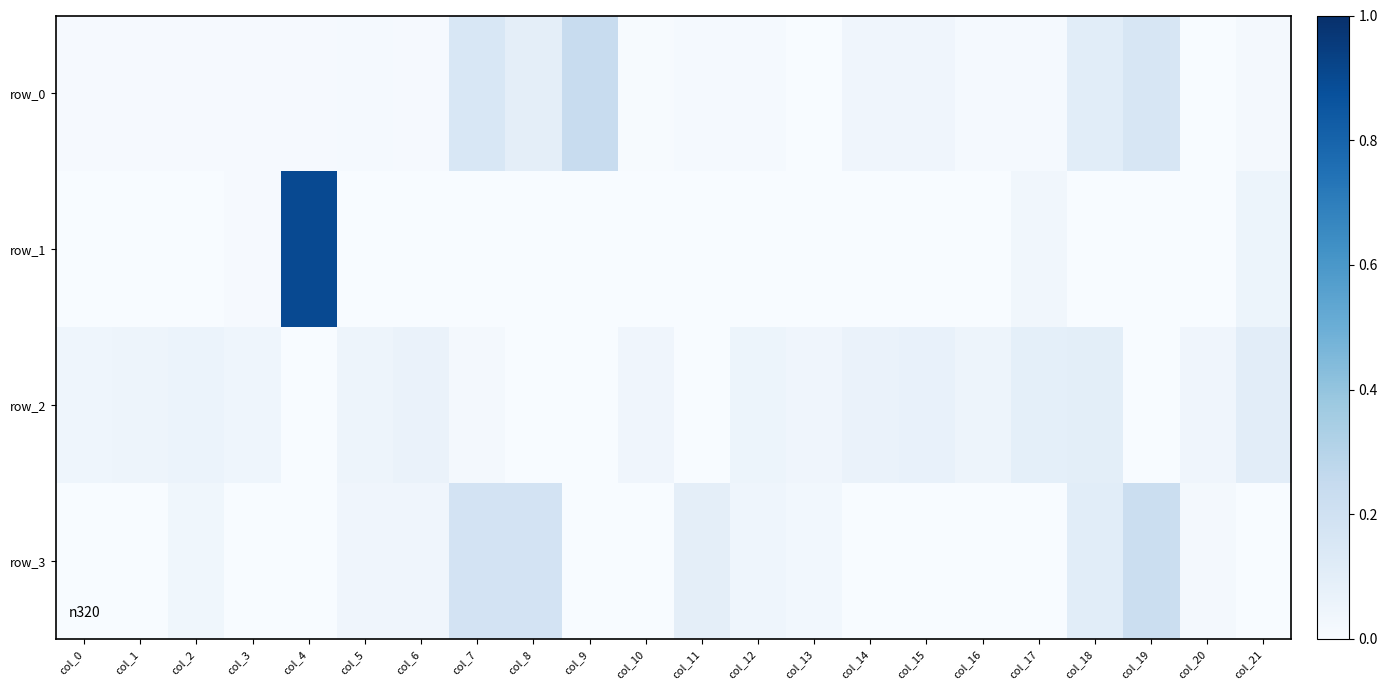

At col_19, list the series in order from smallest to largest.

row_1, row_2, row_0, row_3